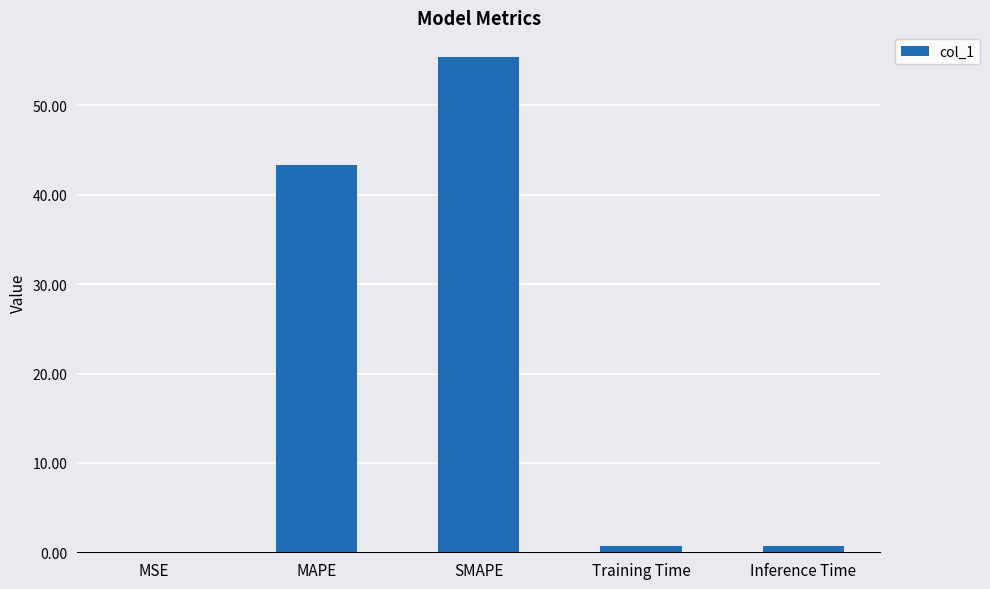

How many distinct data groups are displayed?

1